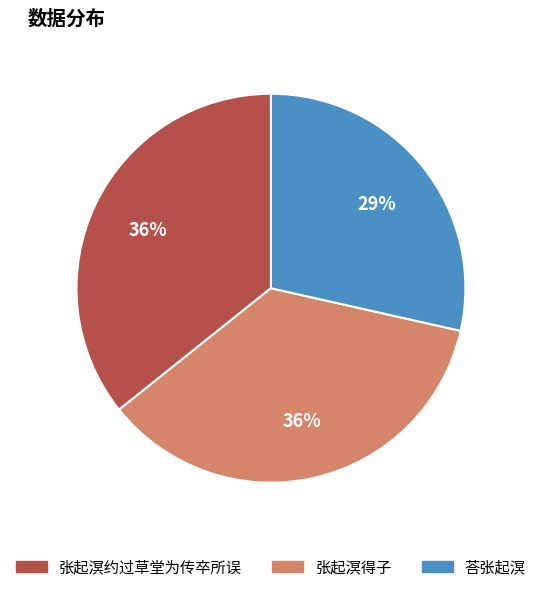

What percentage is the 荅张起溟 slice, to the nearest percent?

29%